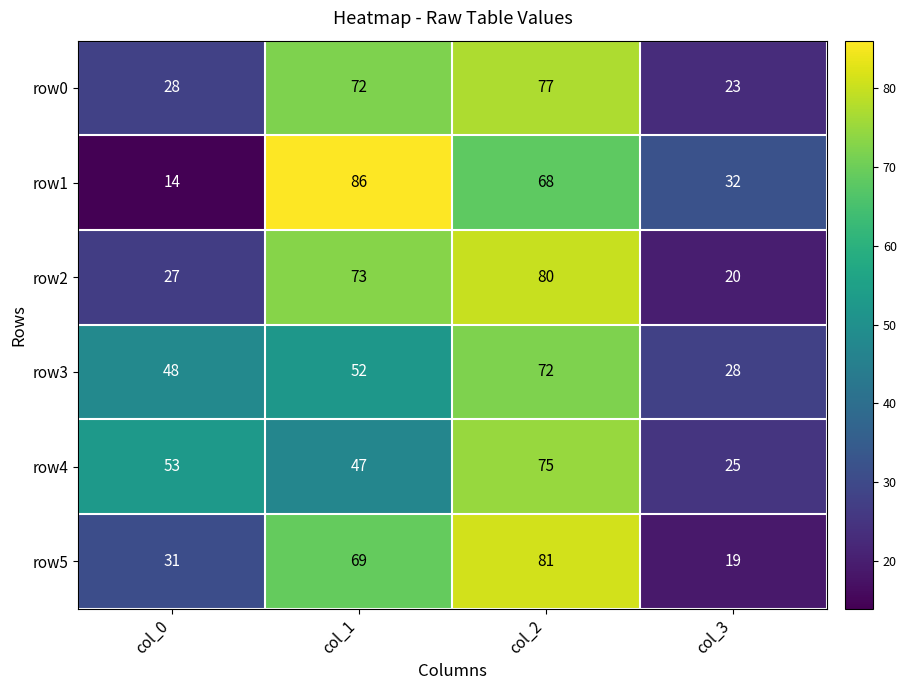

Which series has the largest range (max minus min)?

row1